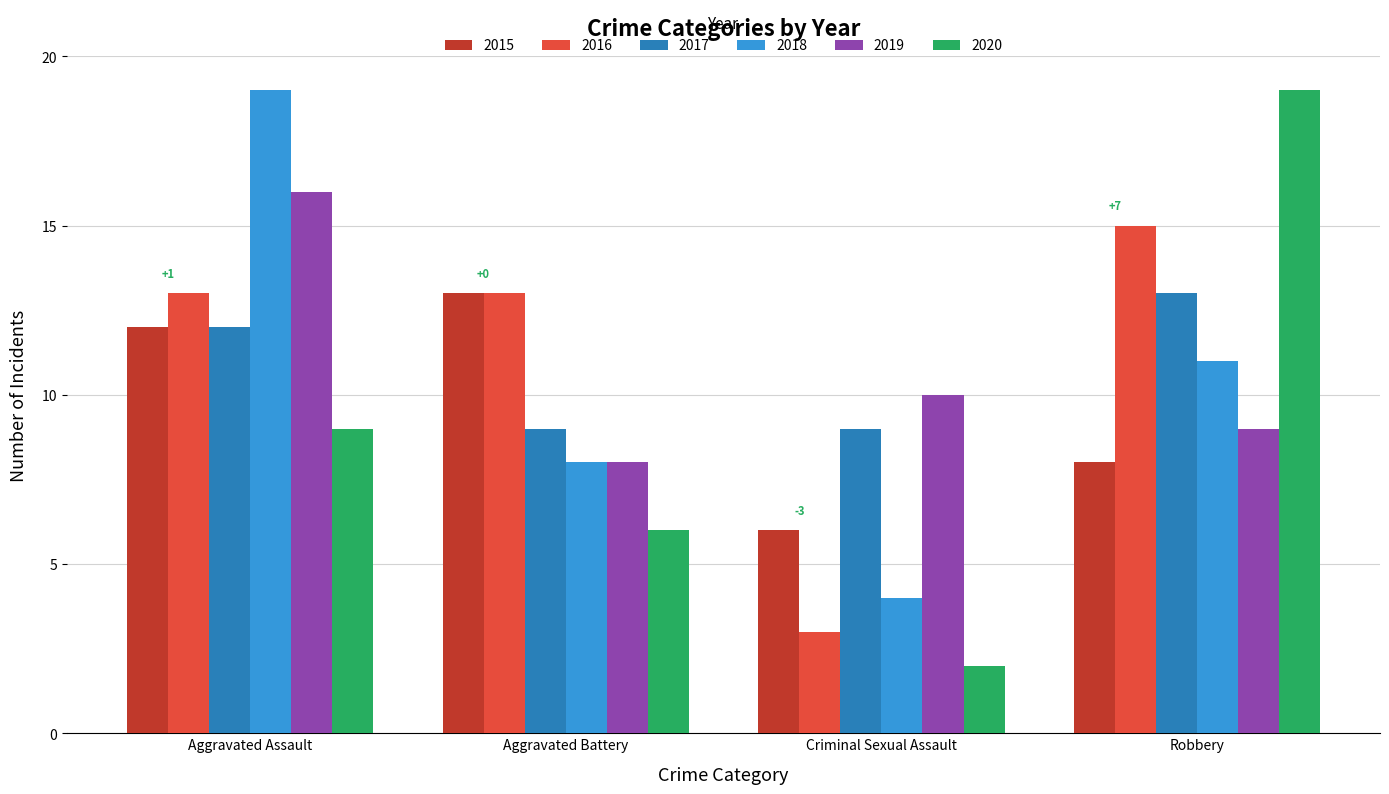

True or false: 2017 has a value of 16 at Aggravated Assault.

False